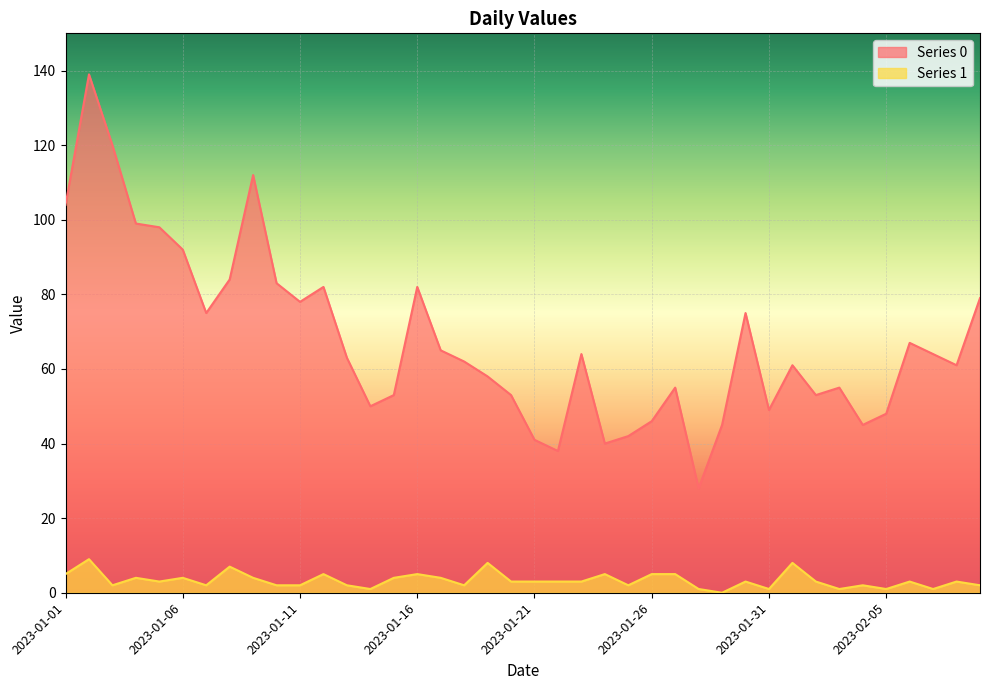

True or false: Series 1 has more than 1 interior local peaks.

True